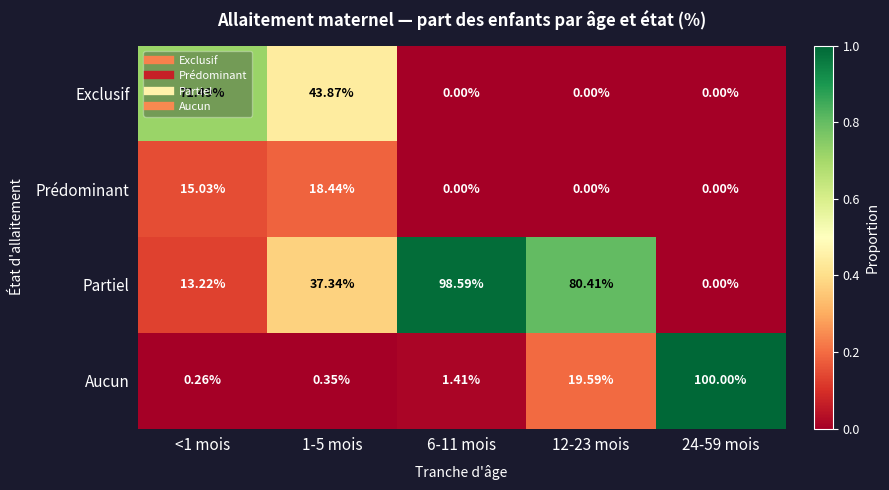

At which category does the chart reach its peak across all series?

24-59 mois